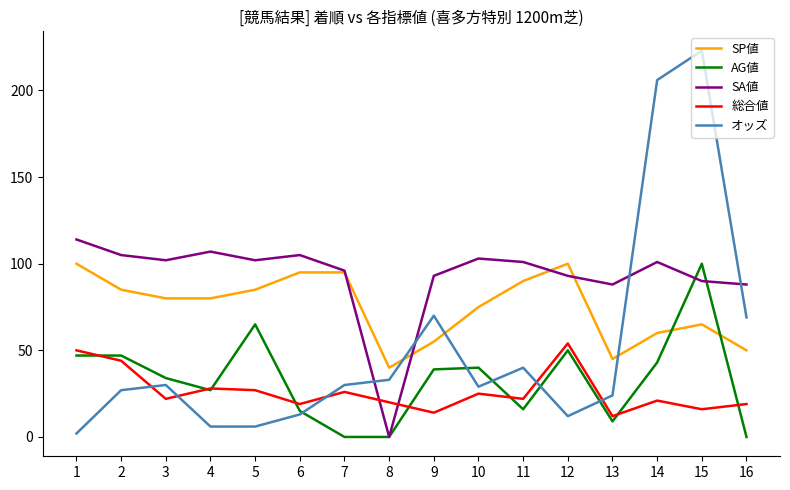

Which series has the widest spread of values?

オッズ